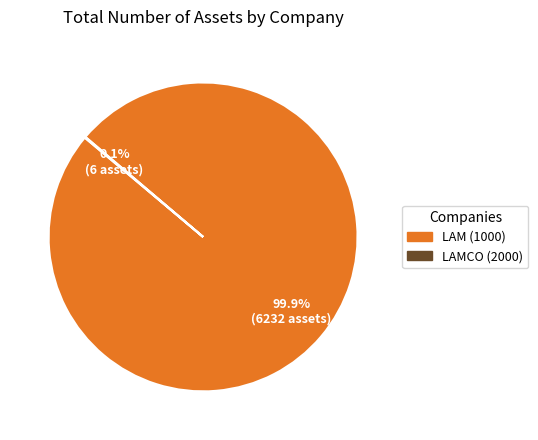

Which slice represents more than half of the pie?

LAM (1000)